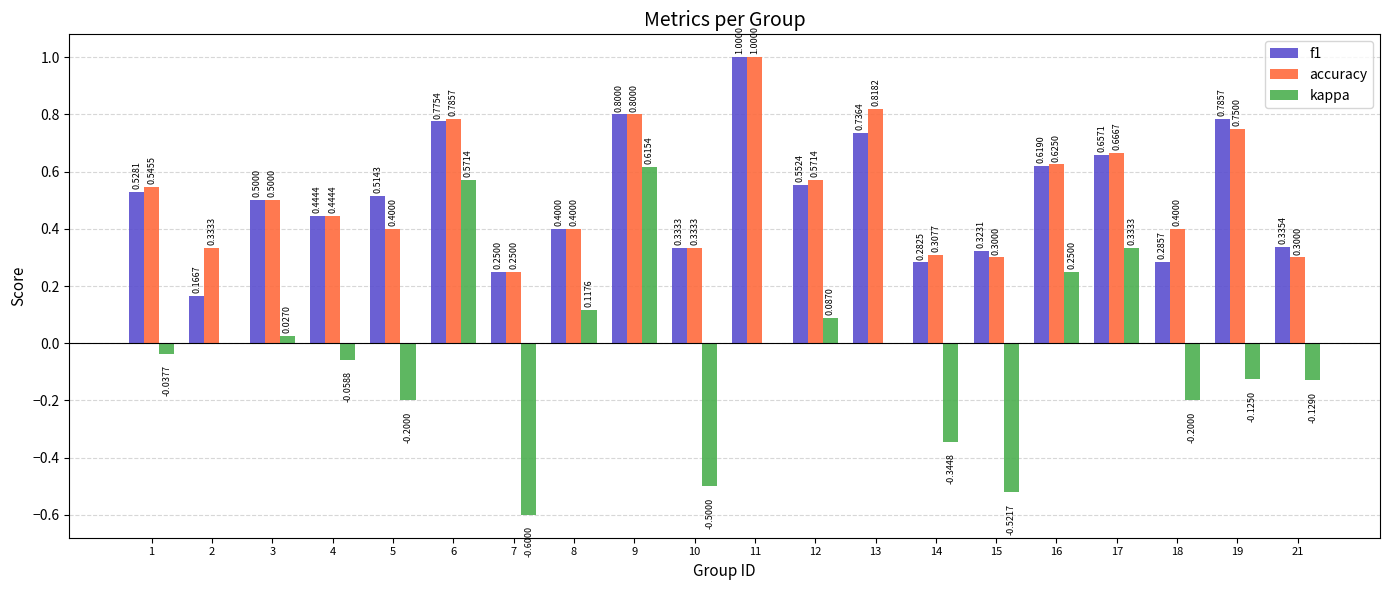

What is the sum of all kappa values?

-0.7